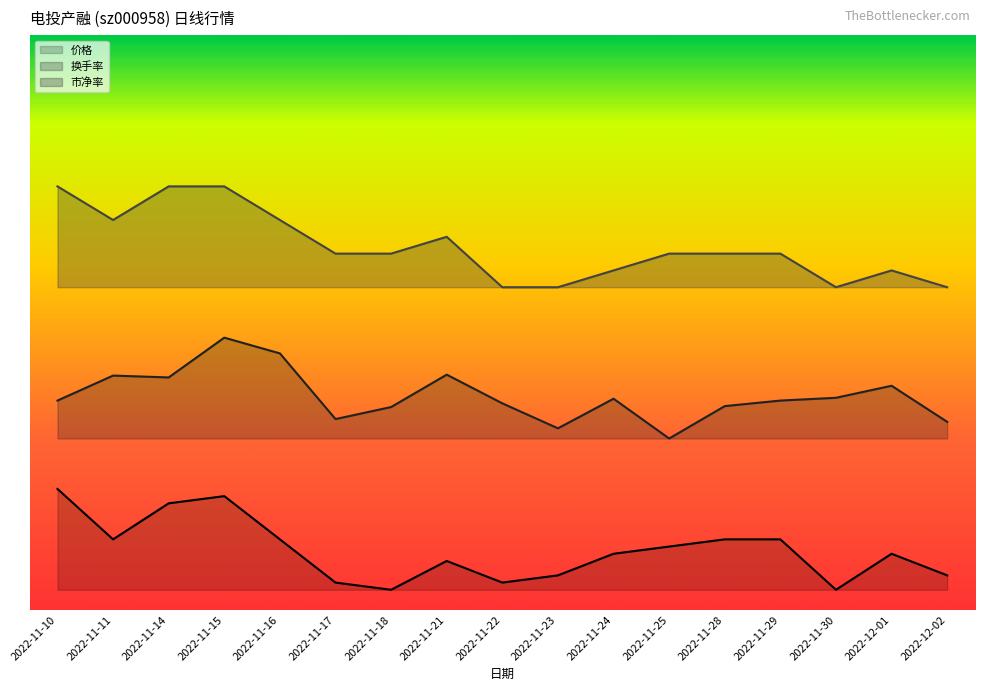

Reading left to right, extract all data points from this chart.

价格: 1.0	0.5	0.9	0.9	0.5	0.1	0.0	0.3	0.1	0.1	0.4	0.4	0.5	0.5	0.0	0.4	0.1
换手率: 1.9	2.1	2.1	2.5	2.3	1.7	1.8	2.1	1.8	1.6	1.9	1.5	1.8	1.9	1.9	2.0	1.7
市净率: 4.0	3.7	4.0	4.0	3.7	3.3	3.3	3.5	3.0	3.0	3.2	3.3	3.3	3.3	3.0	3.2	3.0